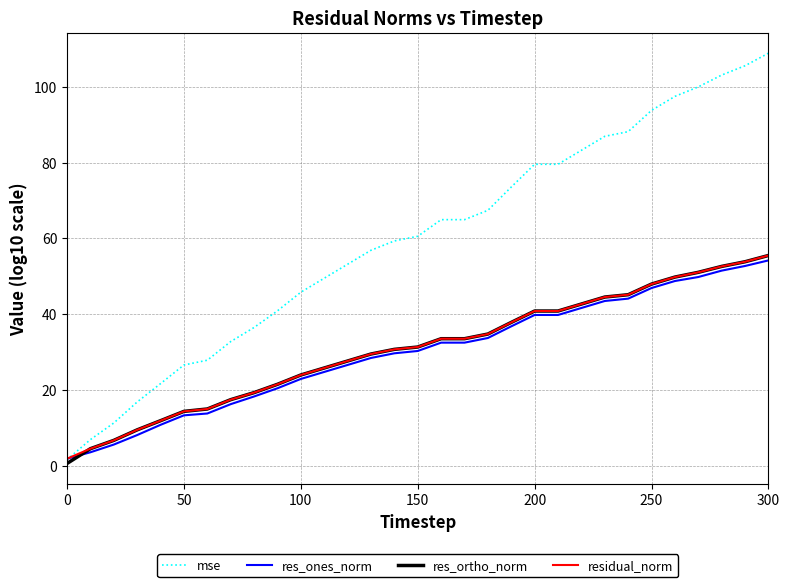

Is this an area chart (filled region under the line)?

No